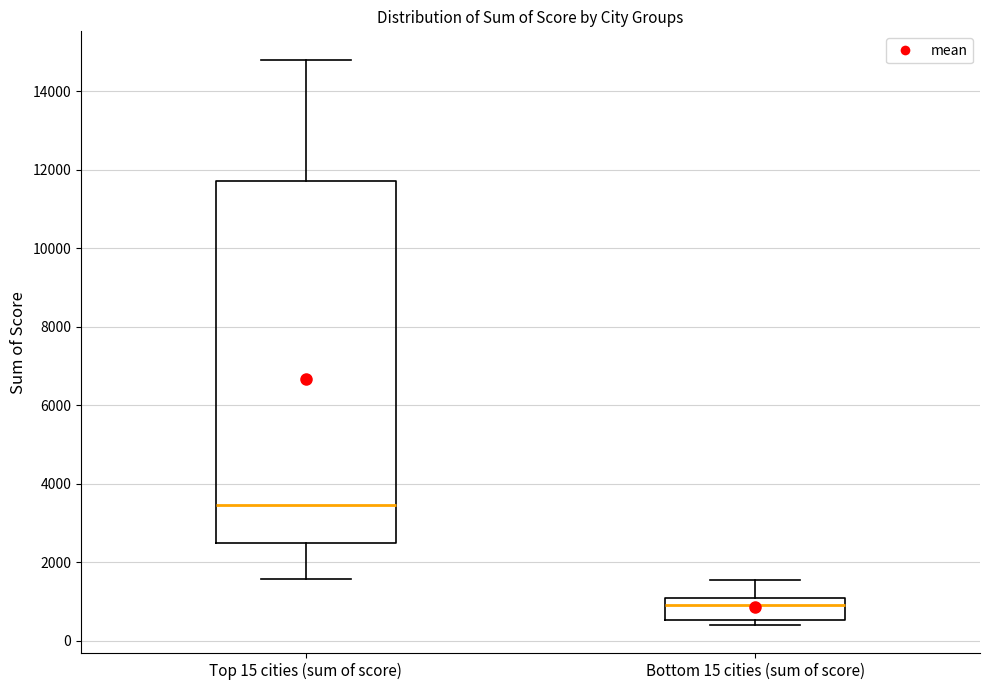

Reading left to right, read every box against the y-axis: the position of its median line, the range the box covers, and the ends of its whiskers. The values are not printed on the chart, so give them approximately, as read against the axis.

Top 15 cities (sum of score): median 3400, box 2400 to 11800, whiskers 1600 to 14800
Bottom 15 cities (sum of score): median 1000 (just below the box's upper edge), box 600 to 1000, whiskers 400 to 1600